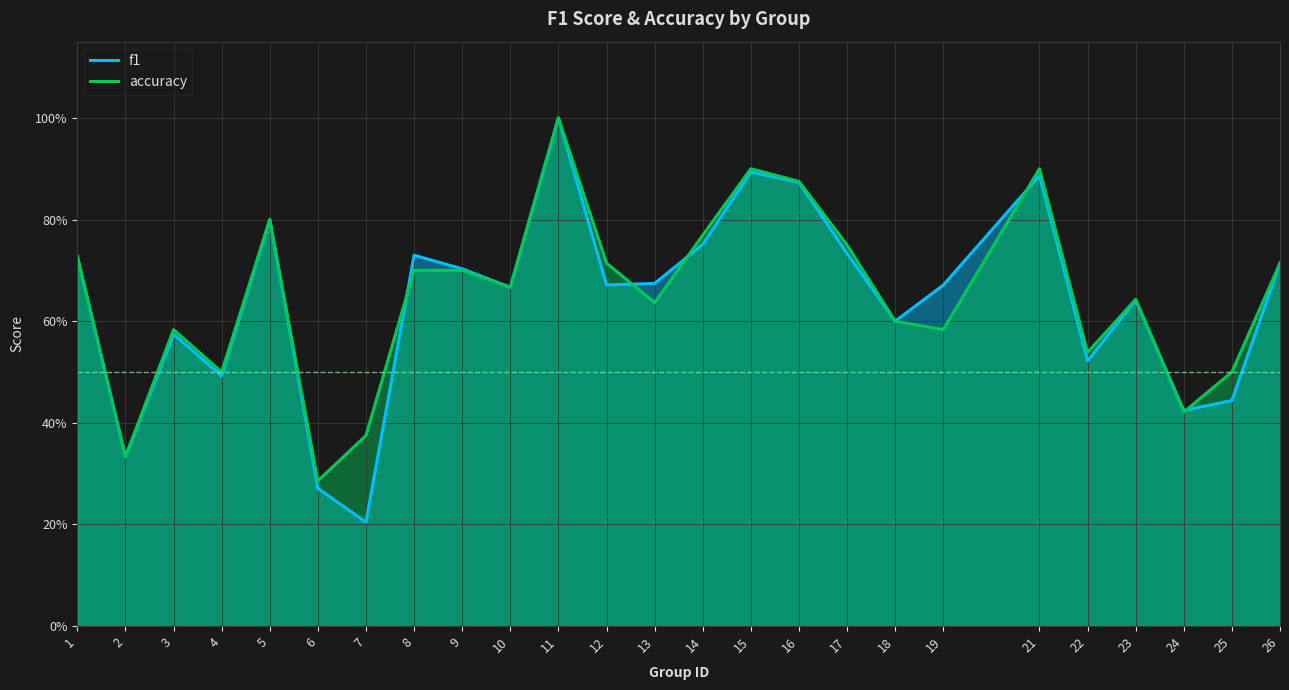

Read the accuracy value at 17.

0.8